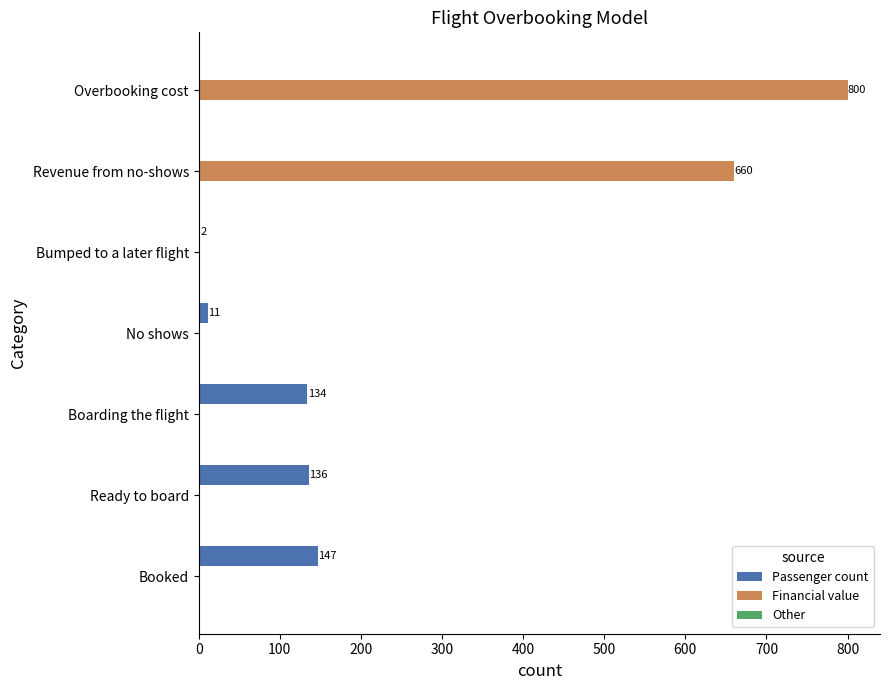

At which label is Passenger count closest to 73?

Boarding the flight